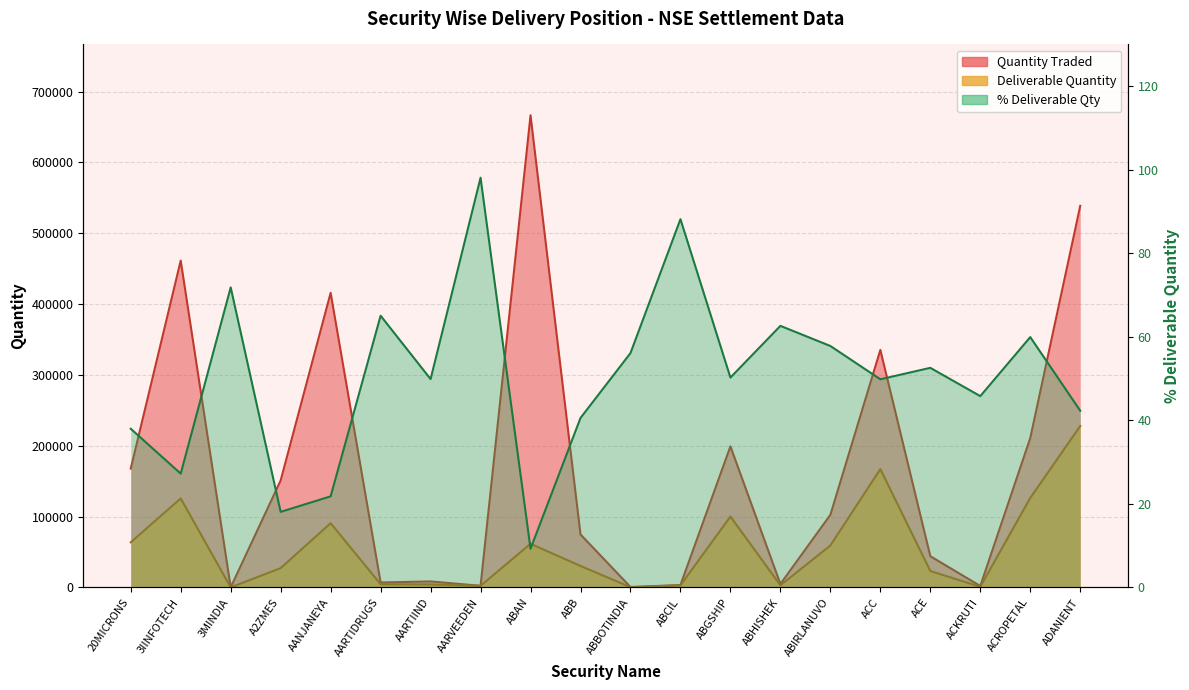

What is the label of the 4th point from the right?

ACE